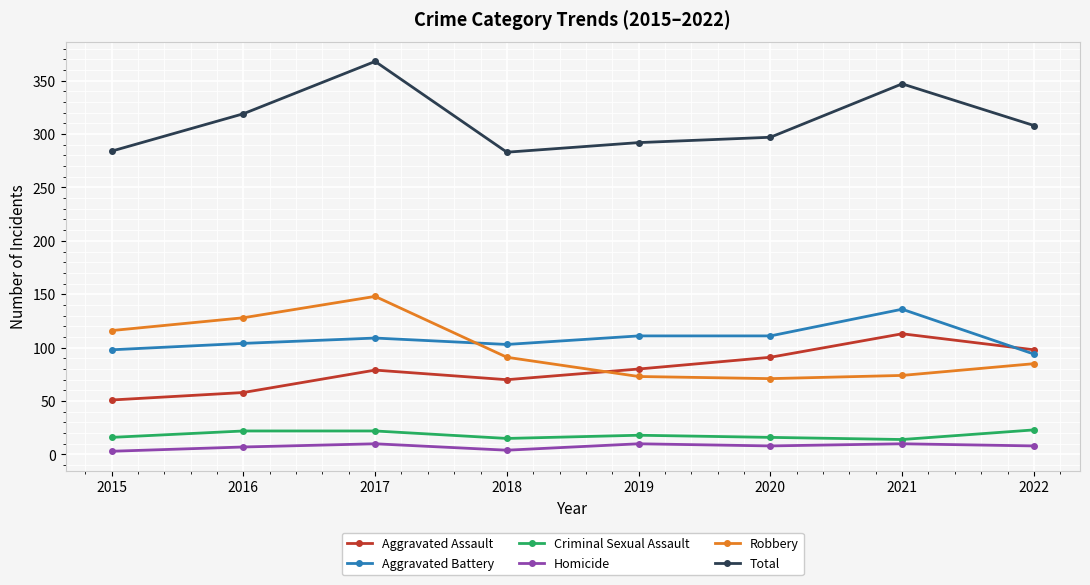

What is the difference between the Criminal Sexual Assault values at 2017 and 2015?

6